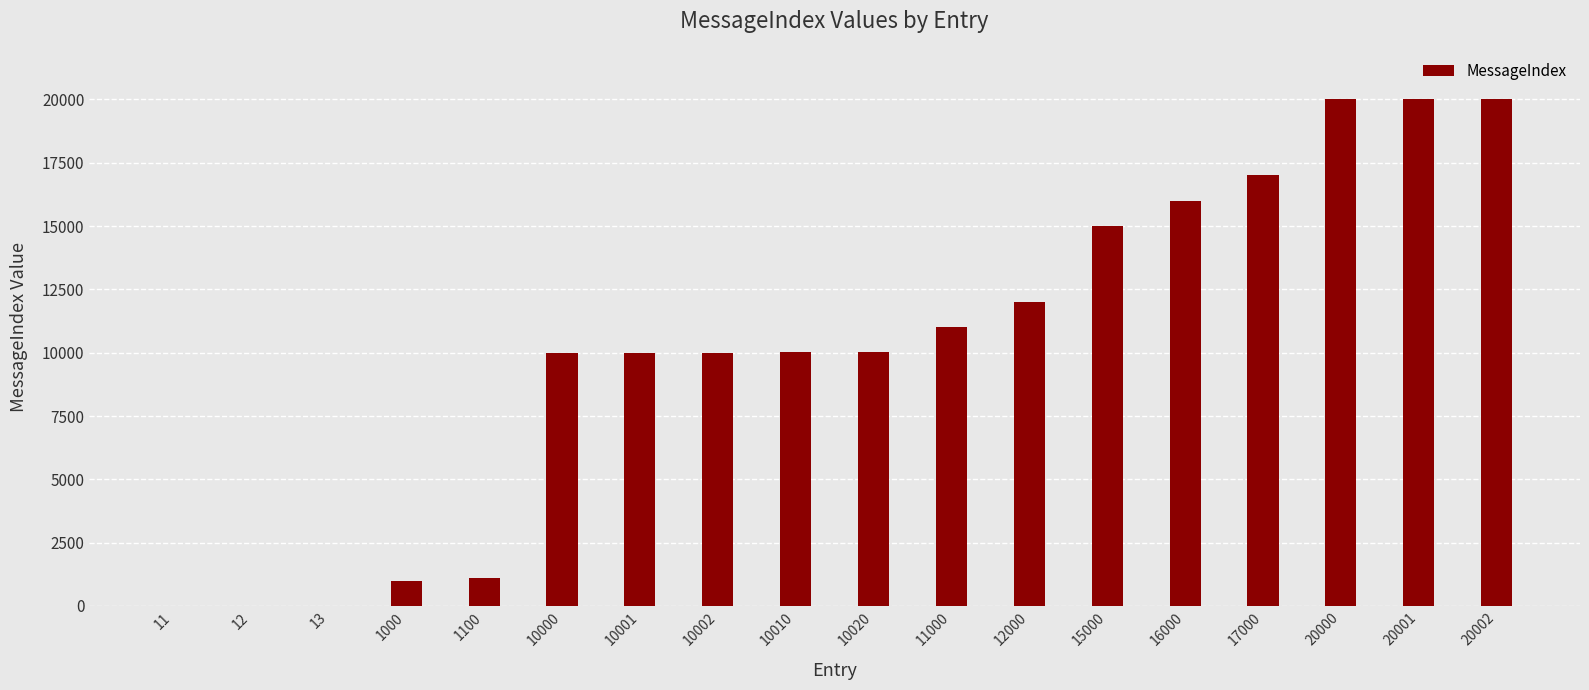

The chart shows a value of 20001 at 20001. True or false?

True